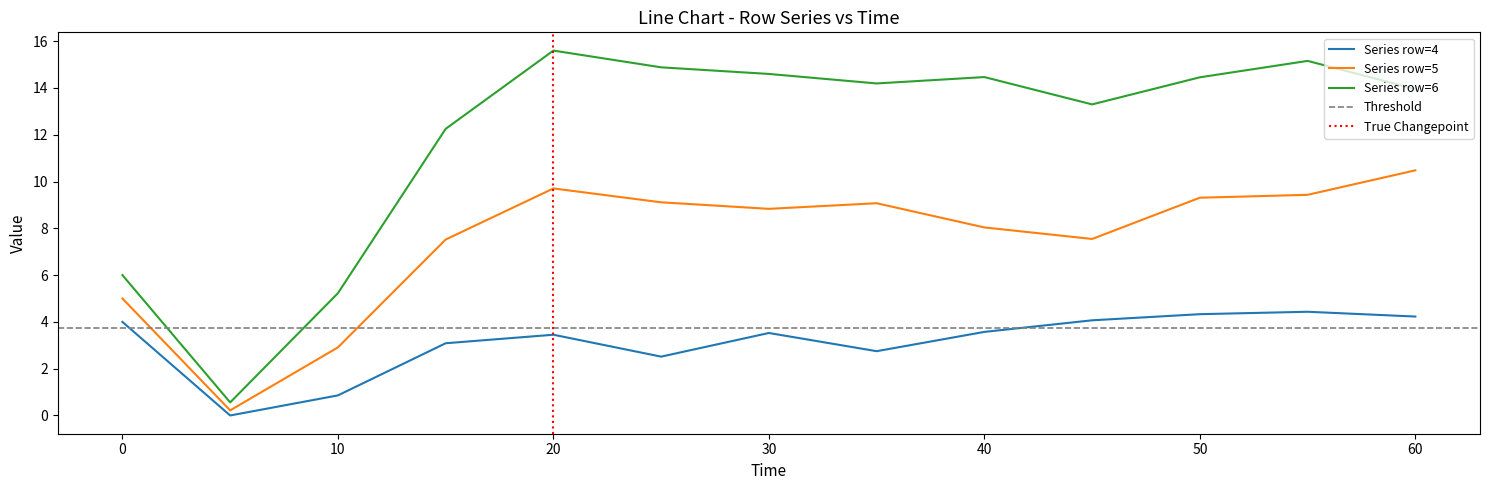

Which series has the widest spread of values?

row6